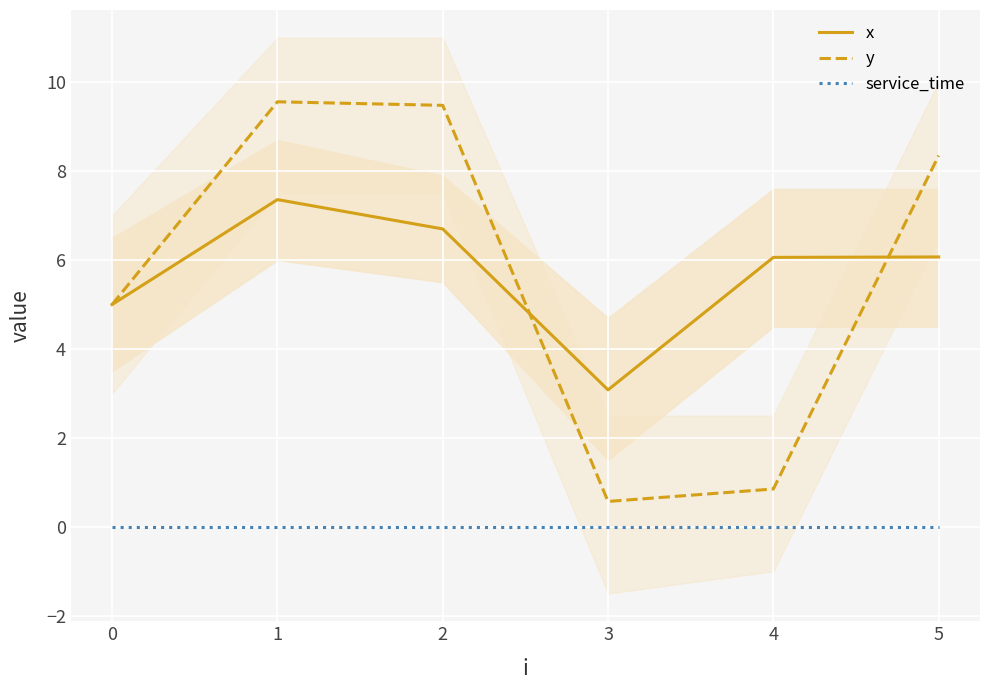

How many times do y and x cross each other?

2